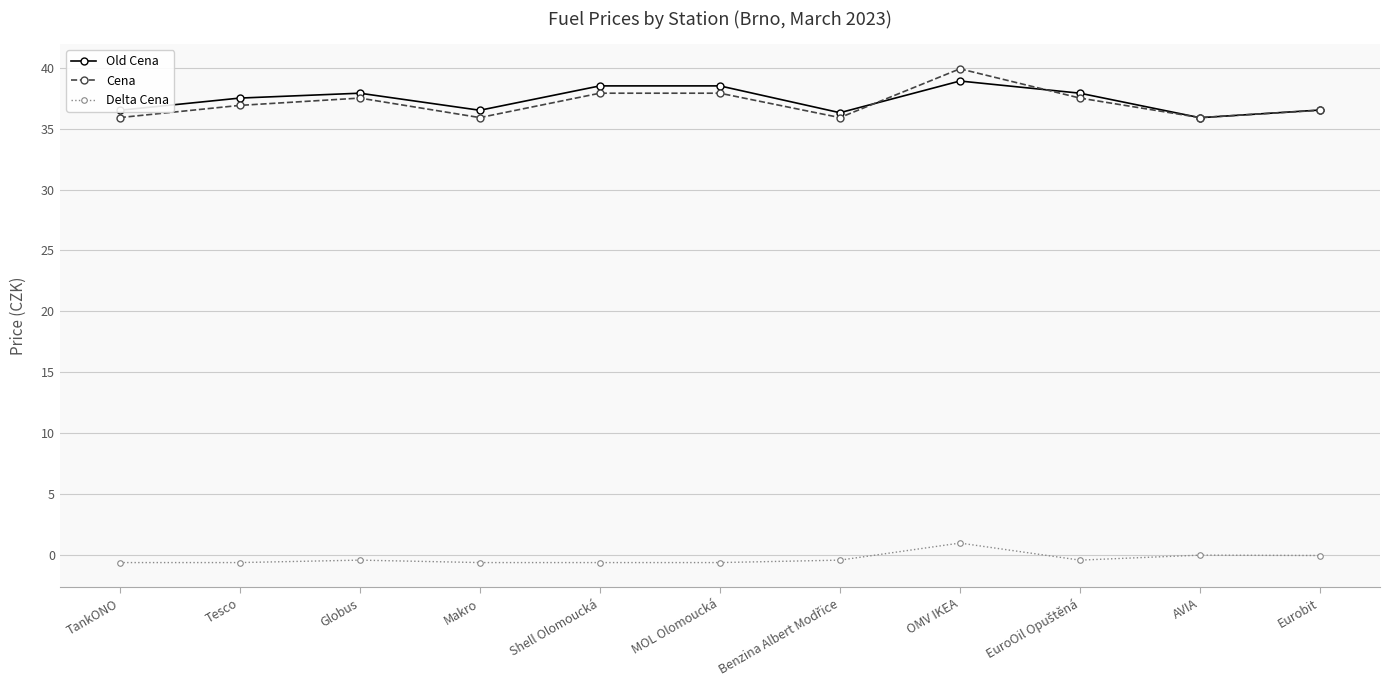

What is the label of the 5th point from the left?

Shell Olomoucká